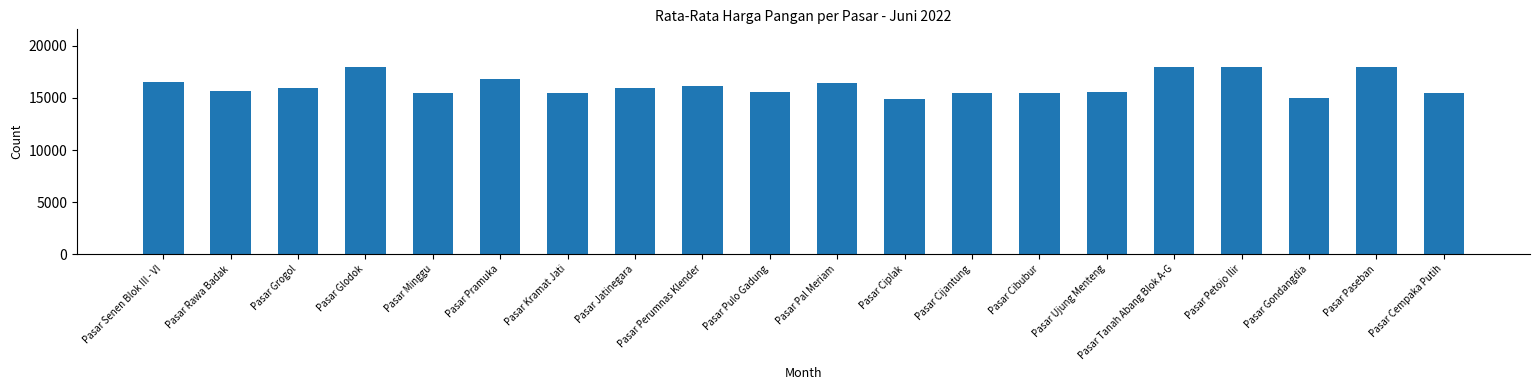

What is the greatest value displayed?

18000